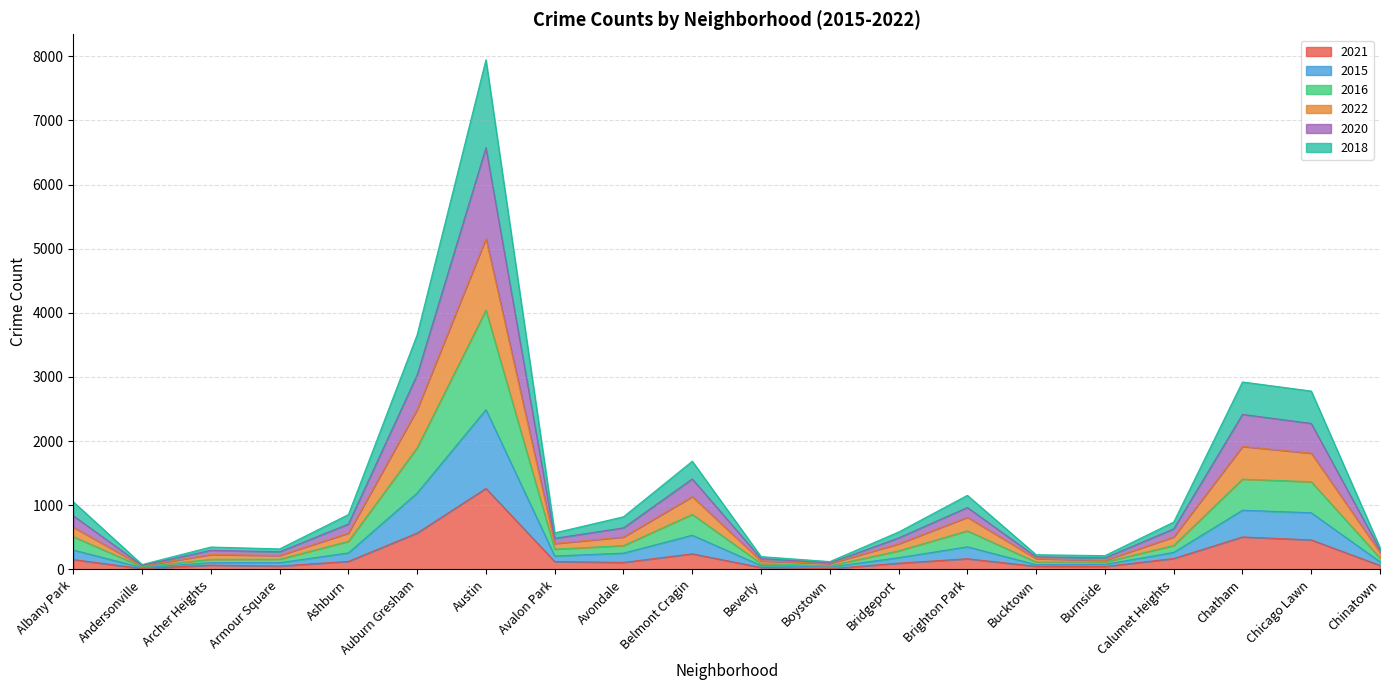

At which category does 2018 reach its first local valley?

Andersonville